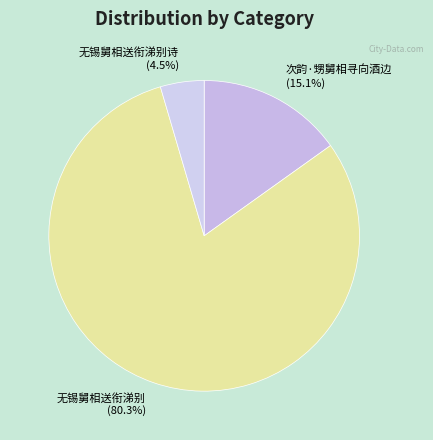

How many slices are in this pie chart?

3